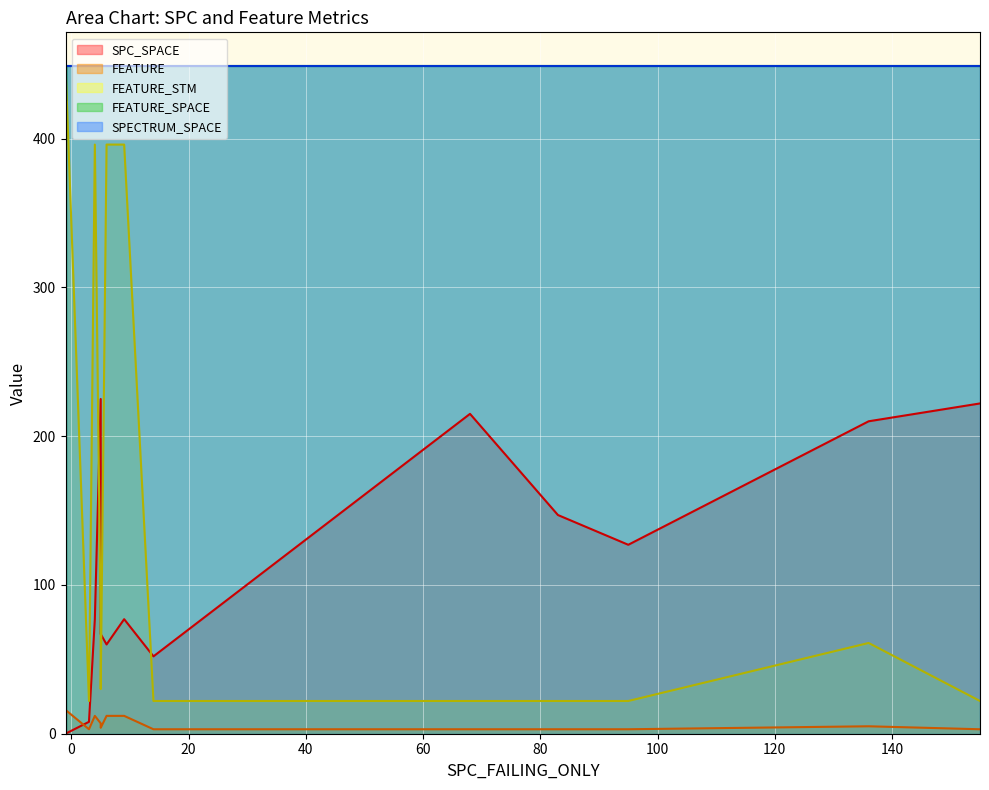

True or false: SPC_SPACE has more than 0 points higher than both neighbors.

True